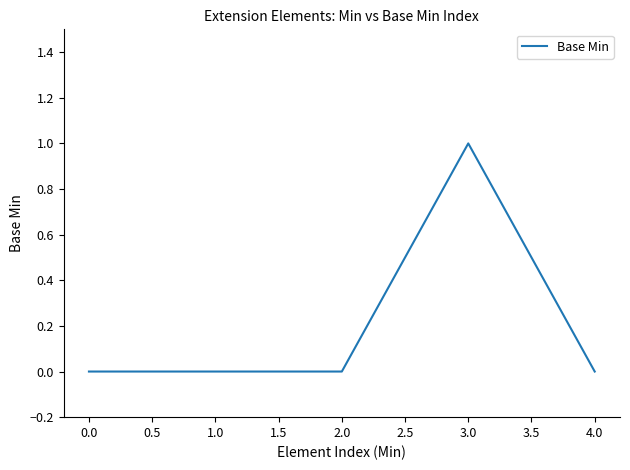

Is this an area chart (filled region under the line)?

No